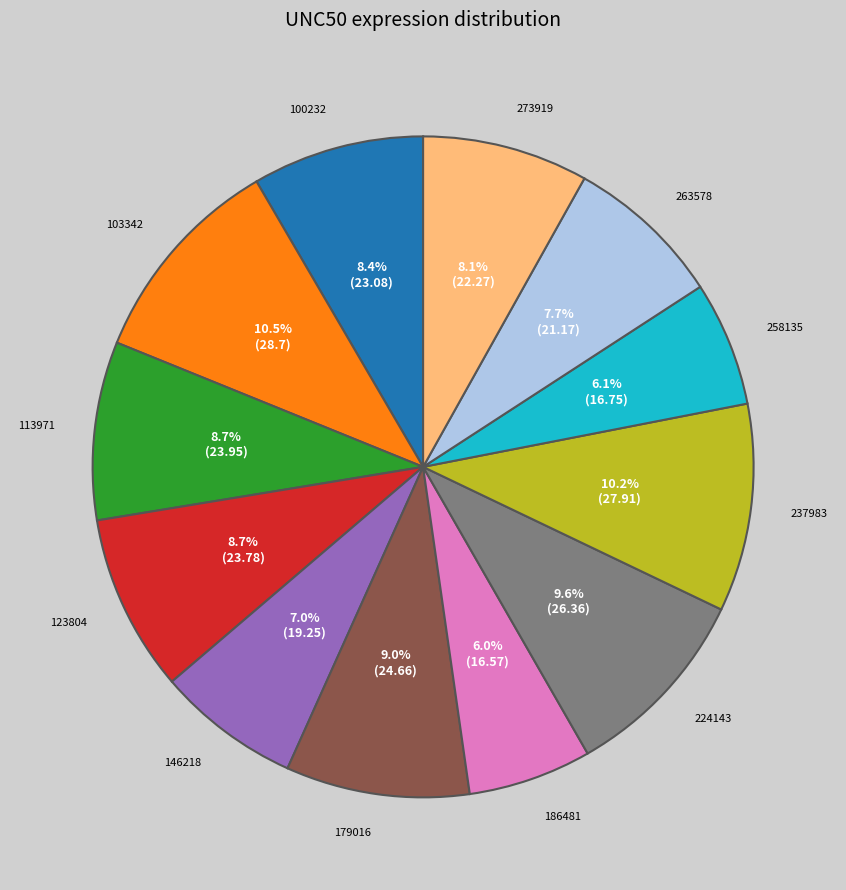

How many segments does this pie chart have?

12